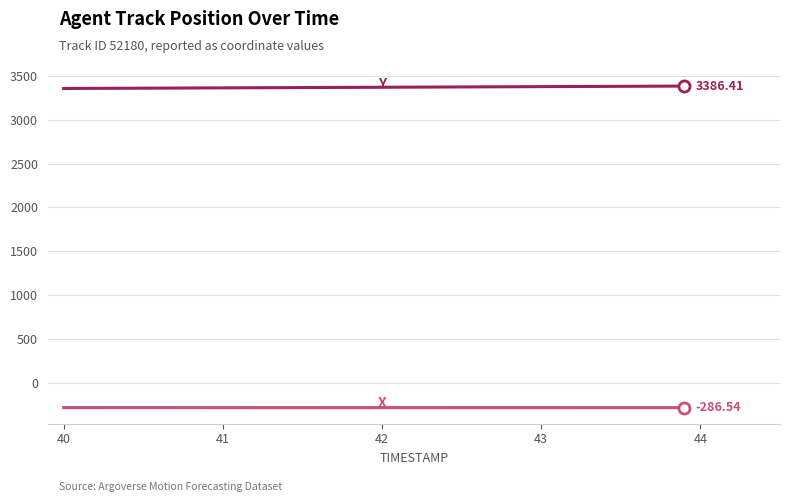

Does the chart have visible grid lines?

Yes